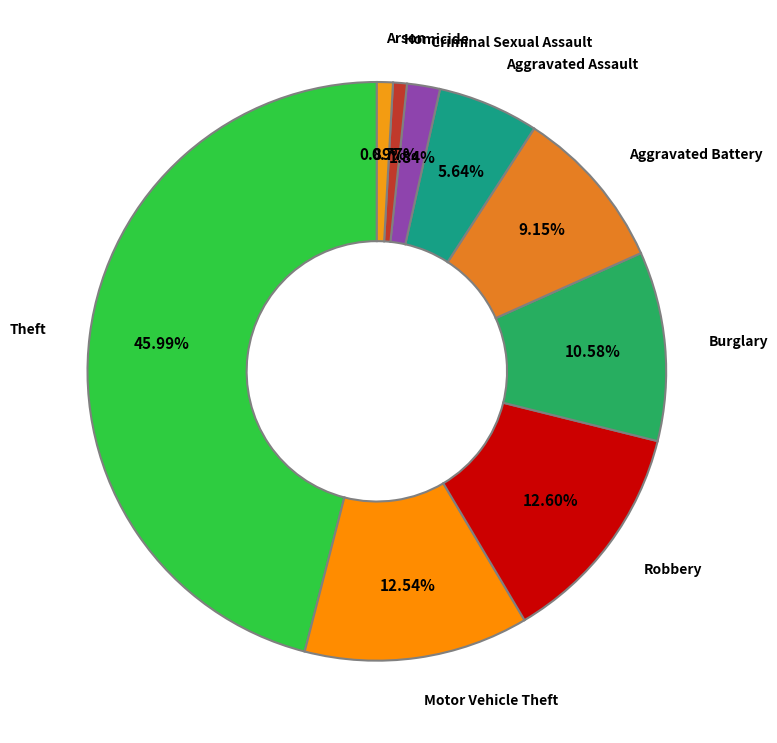

Between Homicide and Criminal Sexual Assault, which is larger?

Criminal Sexual Assault